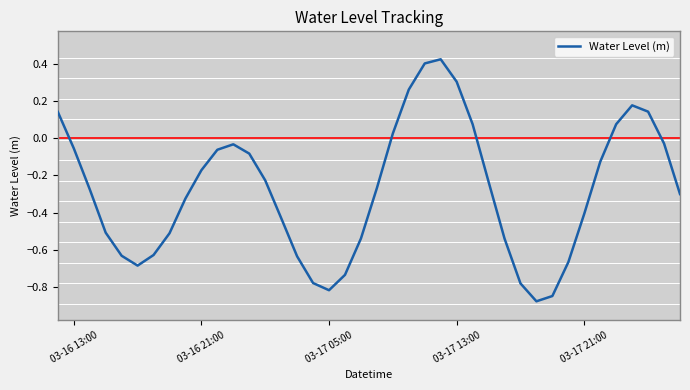

What is the difference between the maximum and minimum values?

1.3